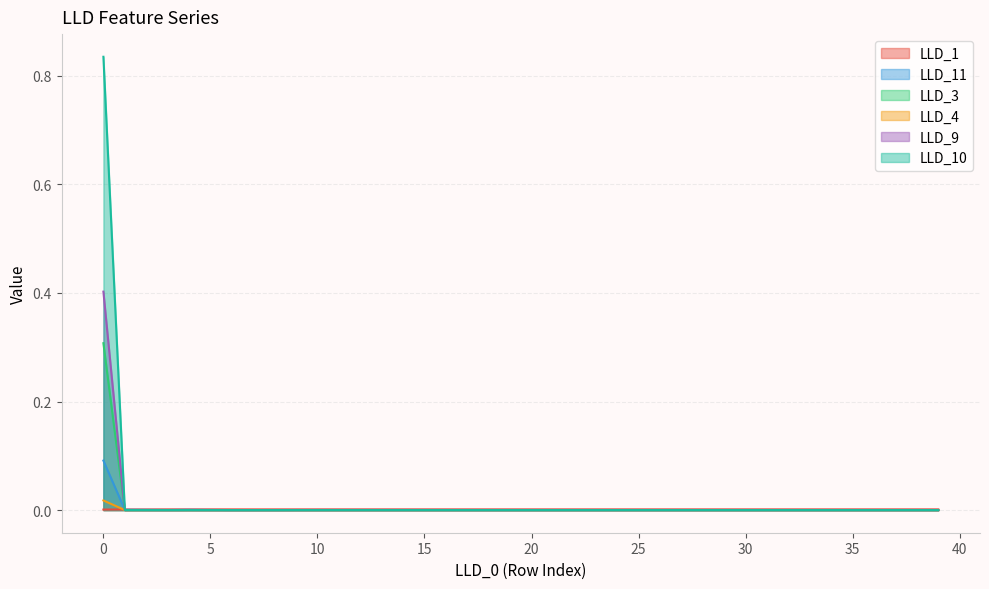

Count the number of data series in this chart.

6